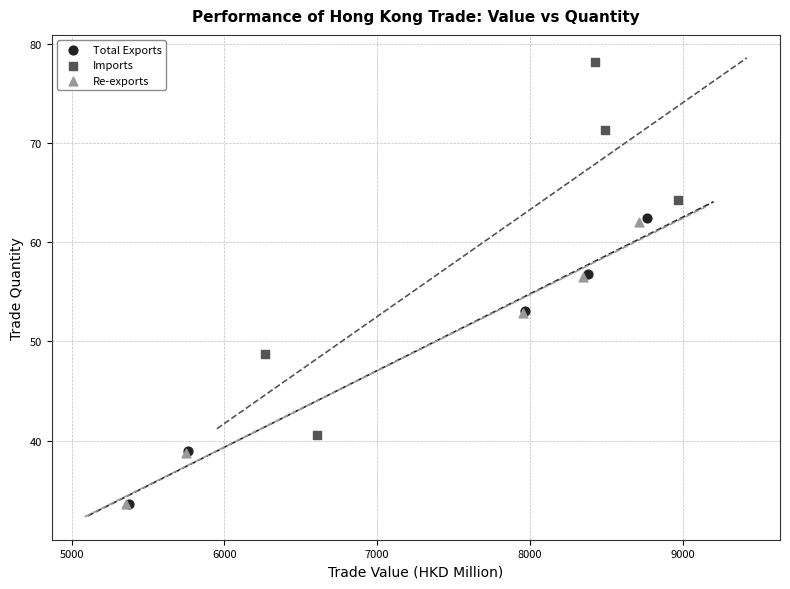

Which series contains the highest Y value?

Imports